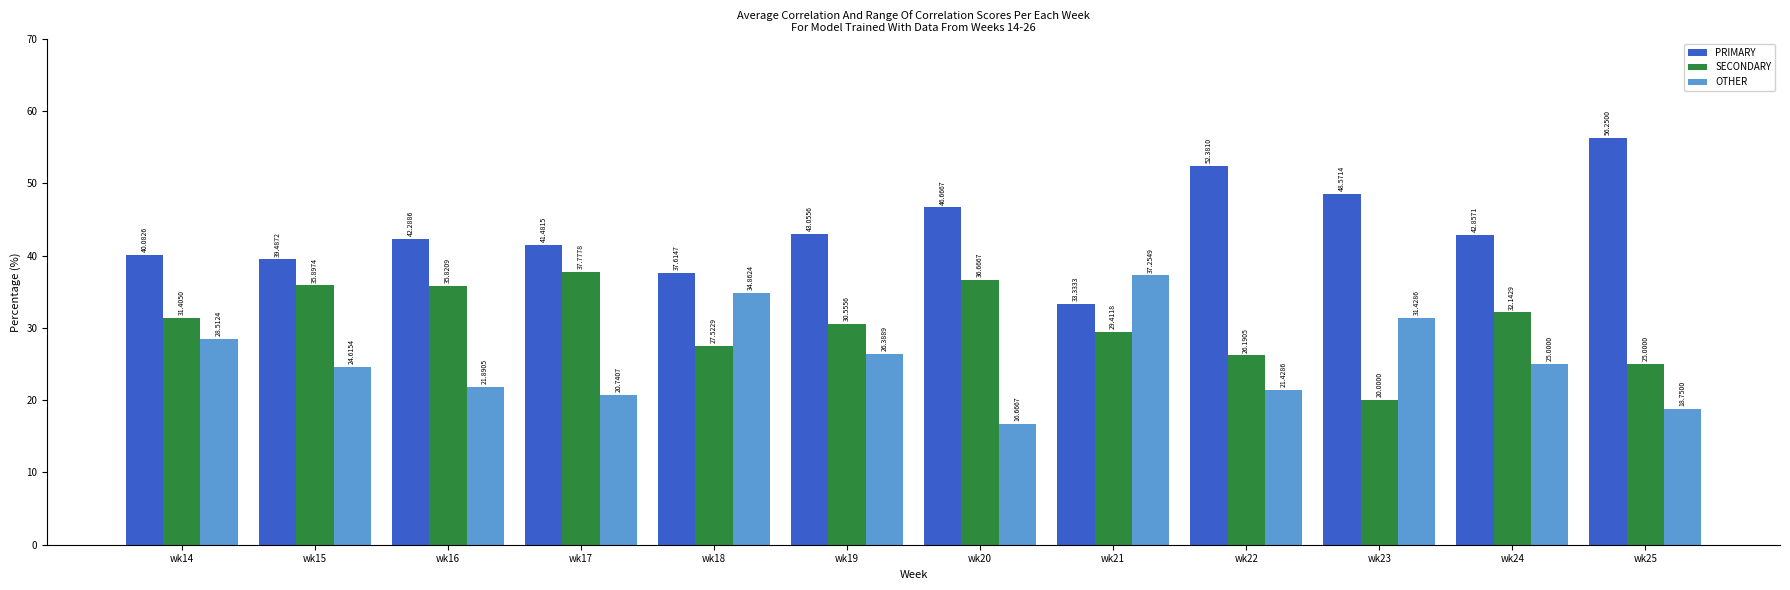

What is the minimum value for PRIMARY?

33.3